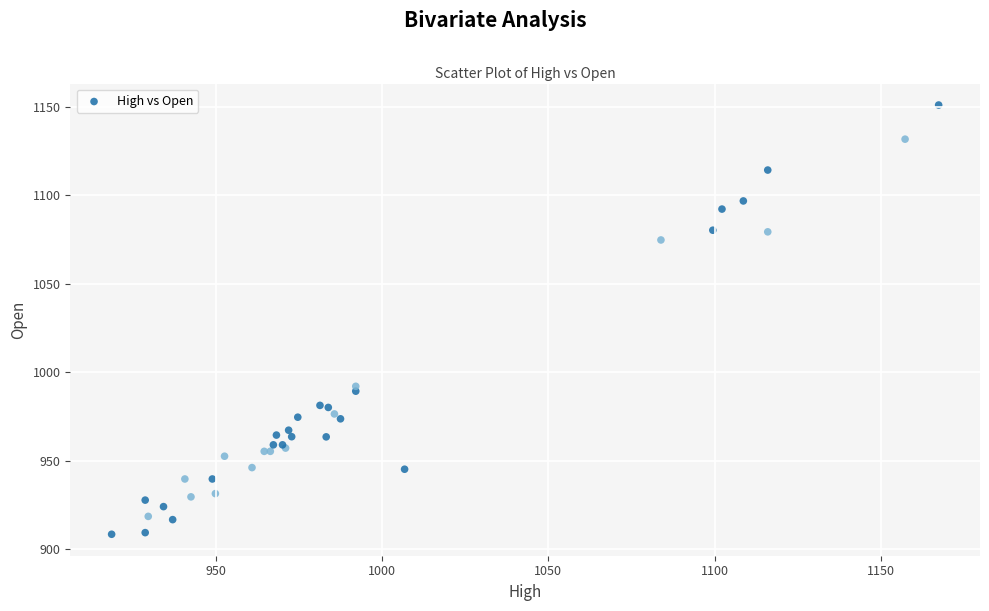

What Y value in the scatter plot is closest to 1029?

992.1